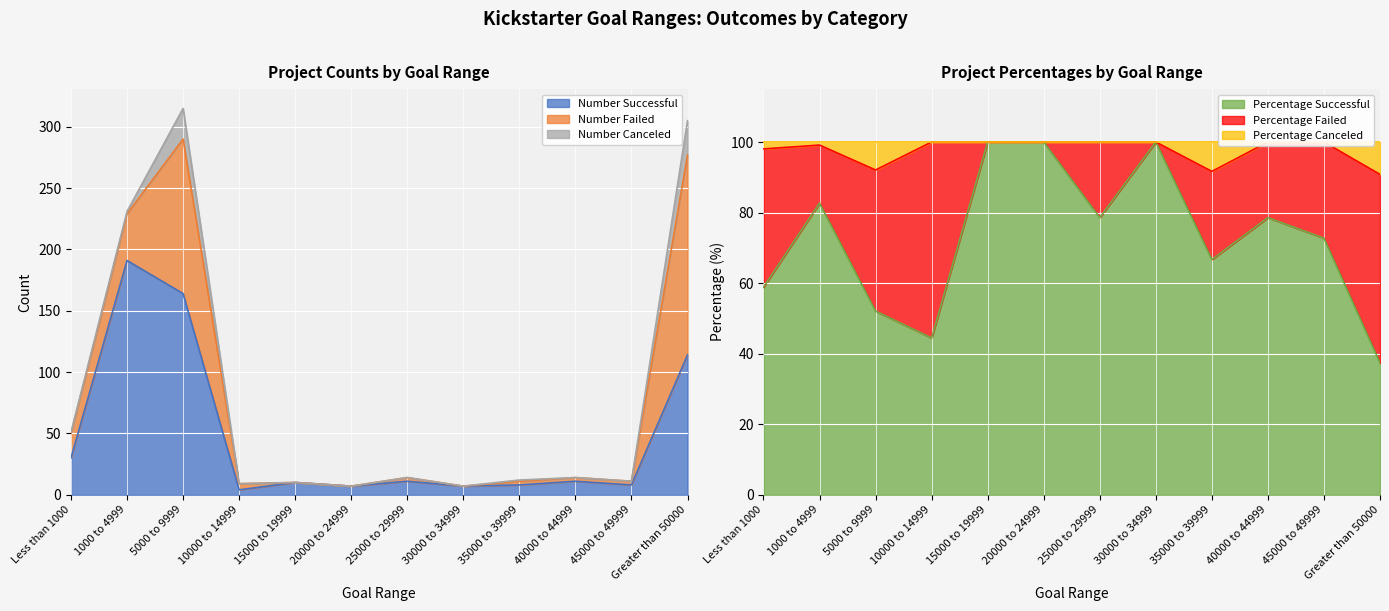

Is it true that Number Successful equals 30.0 at Less than 1000?

True